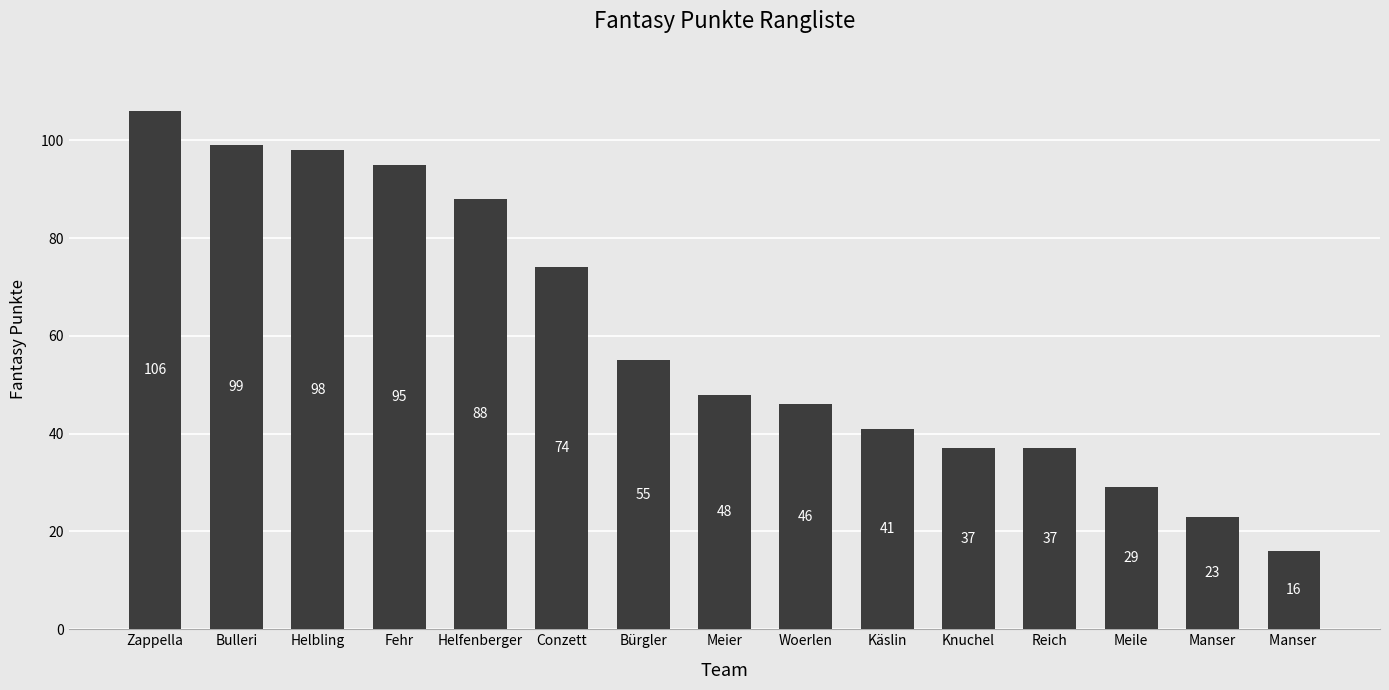

What is the difference between the maximum and minimum values?

90